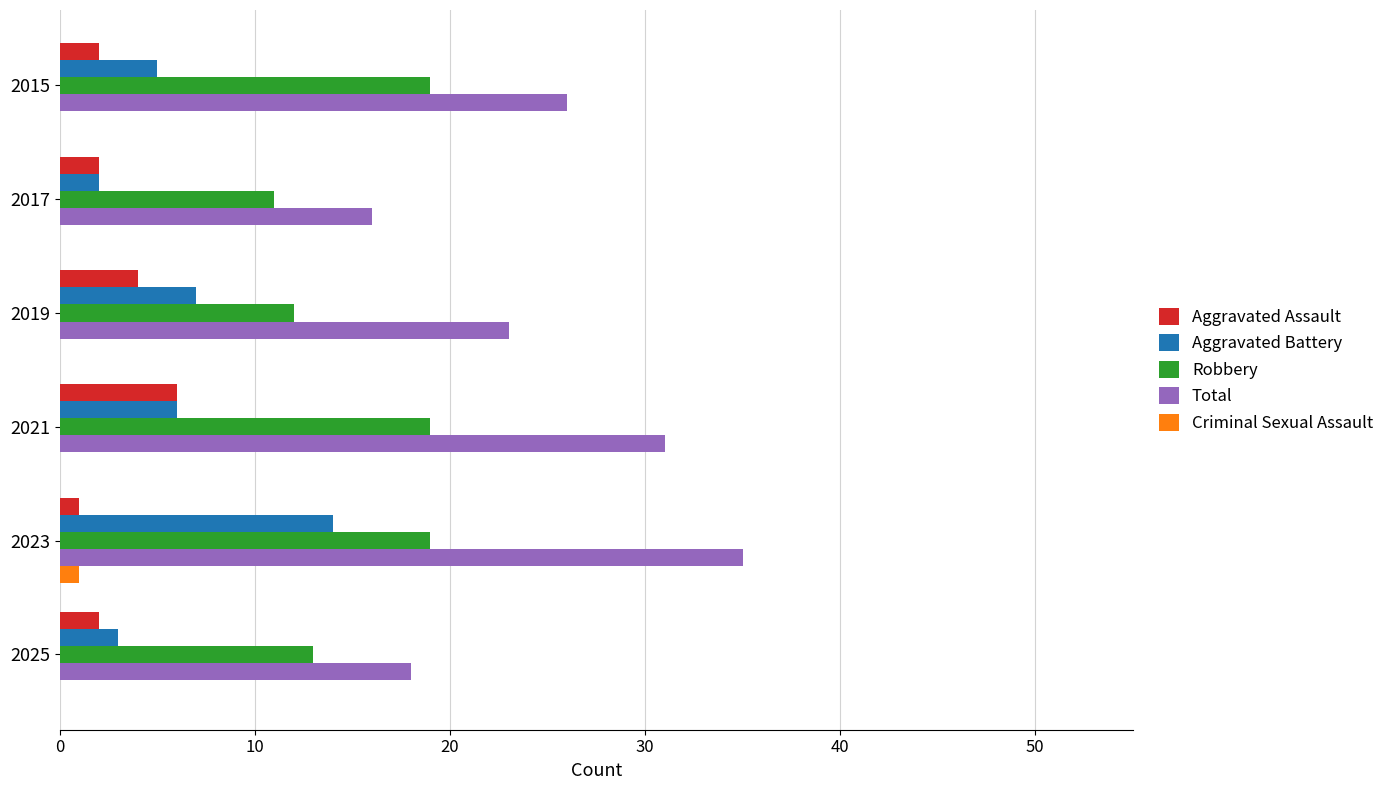

What is the approximate value of Total at 2025?

18